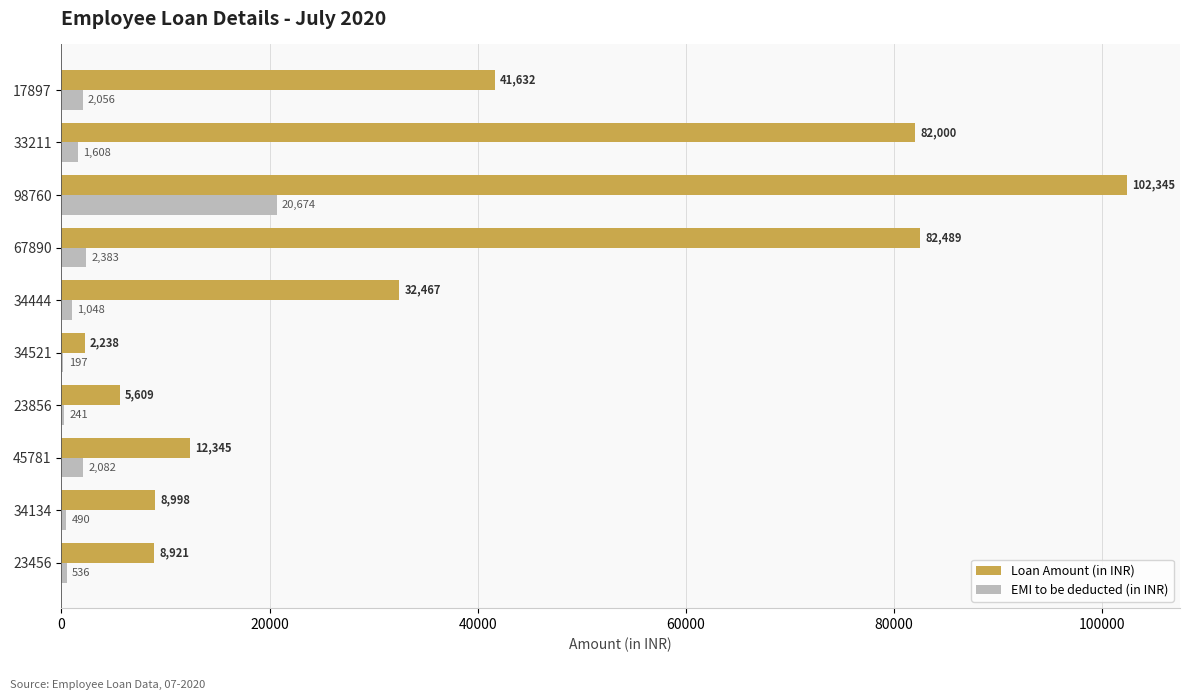

At which label is EMI to be deducted (in INR) closest to 10435?

67890